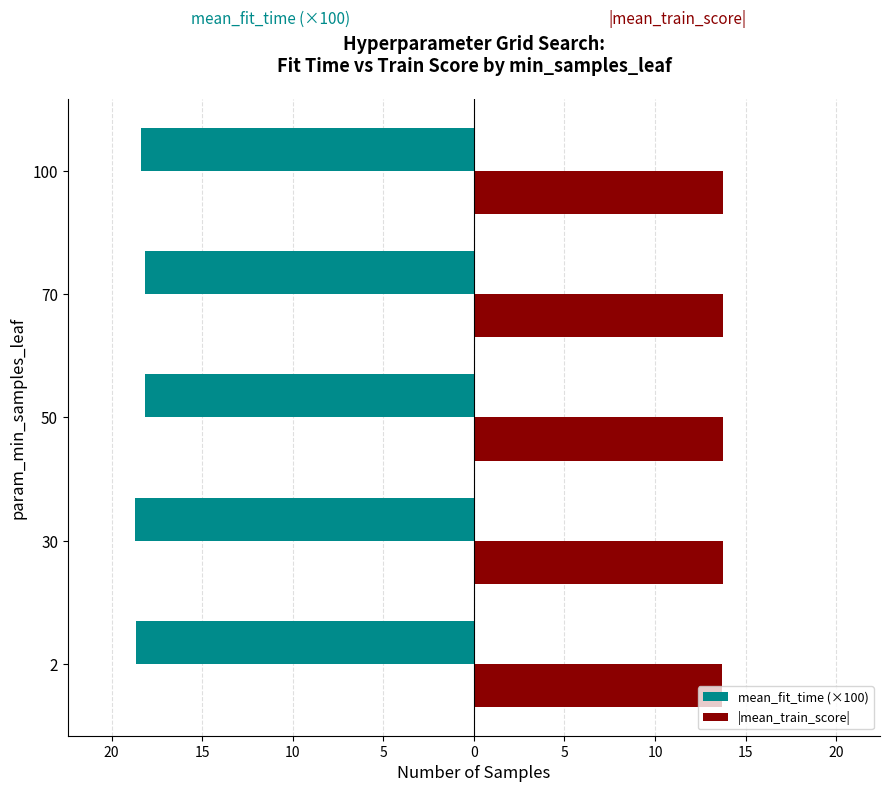

Which series has the widest spread of values?

mean_fit_time (×100)